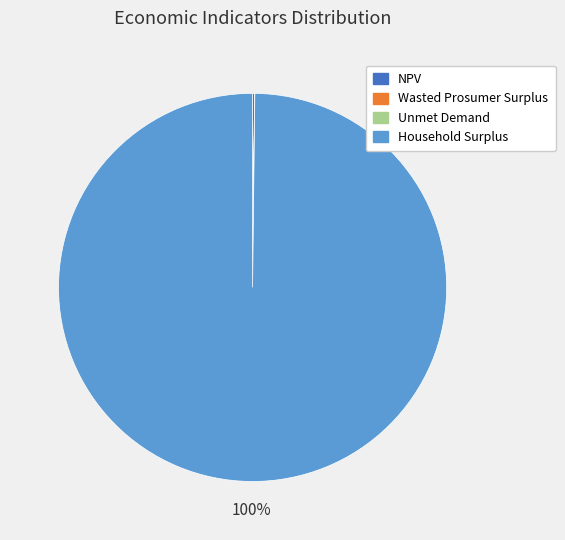

Which category has the biggest portion of the pie?

Household Surplus